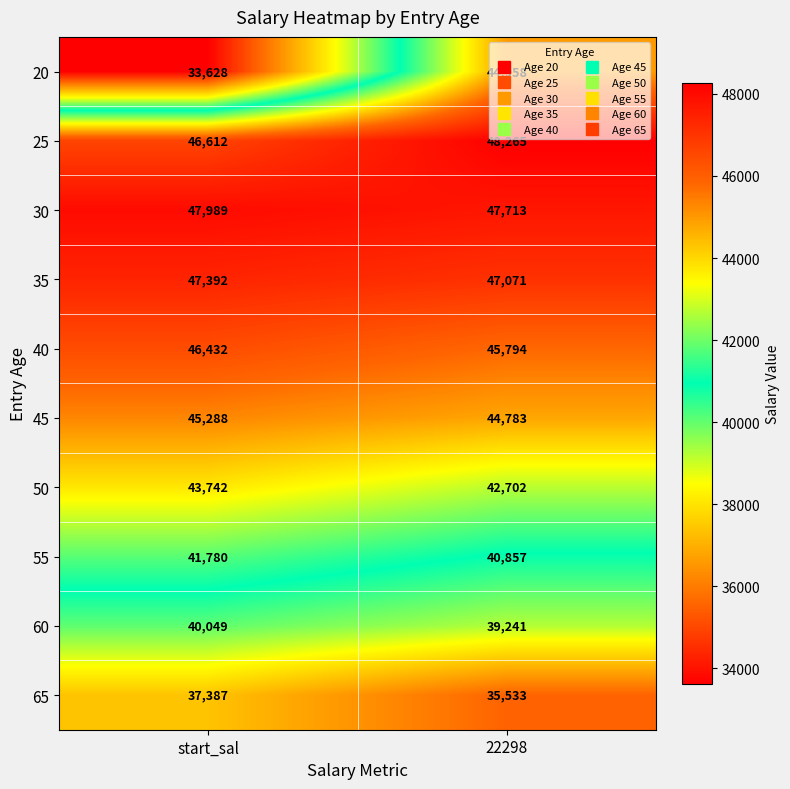

What is the difference between the highest and lowest values at start_sal?

14361